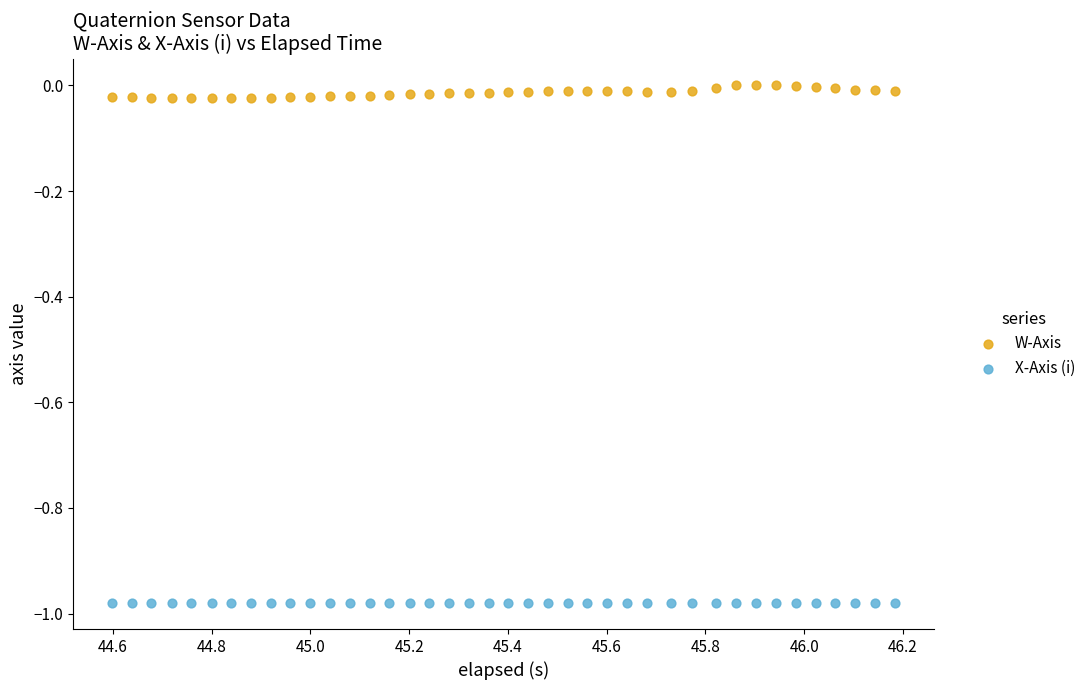

Across all data points, what is the range of X values (max minus min)?

1.6